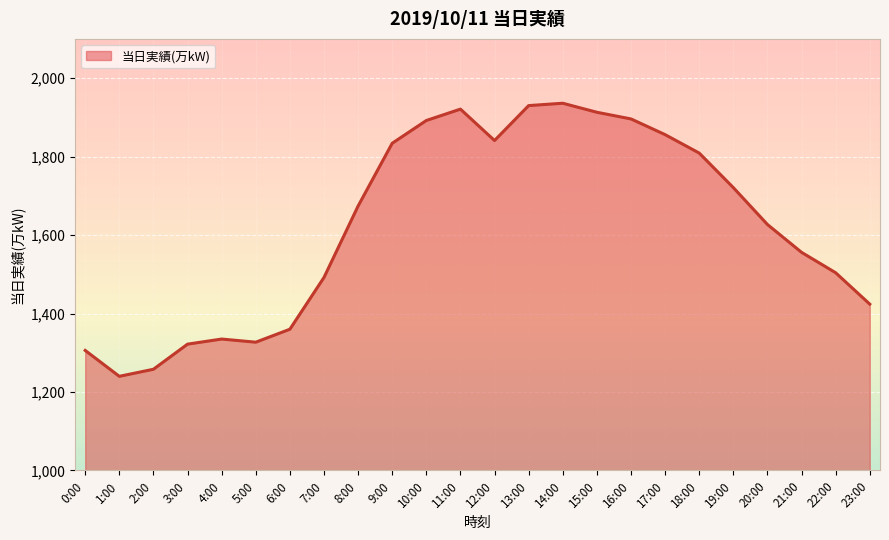

What is the approximate value at 20:00, to the nearest 100?

1600